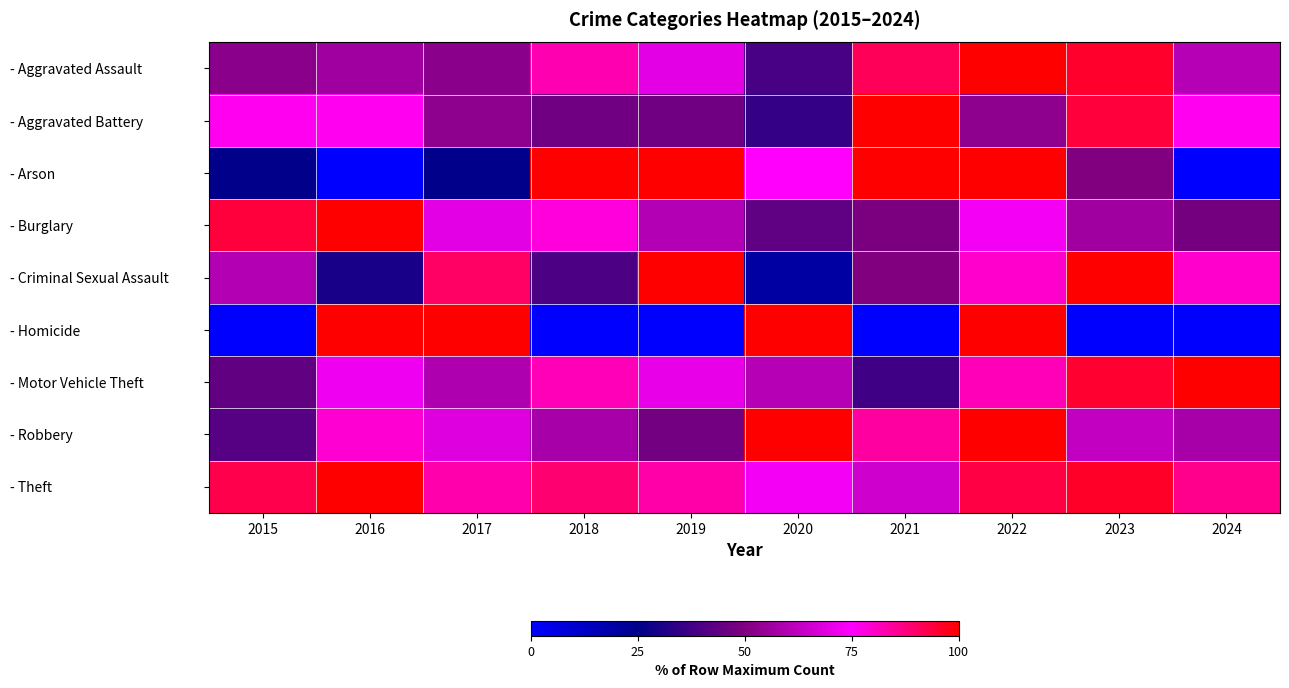

Which category has the highest value across all series?

2022